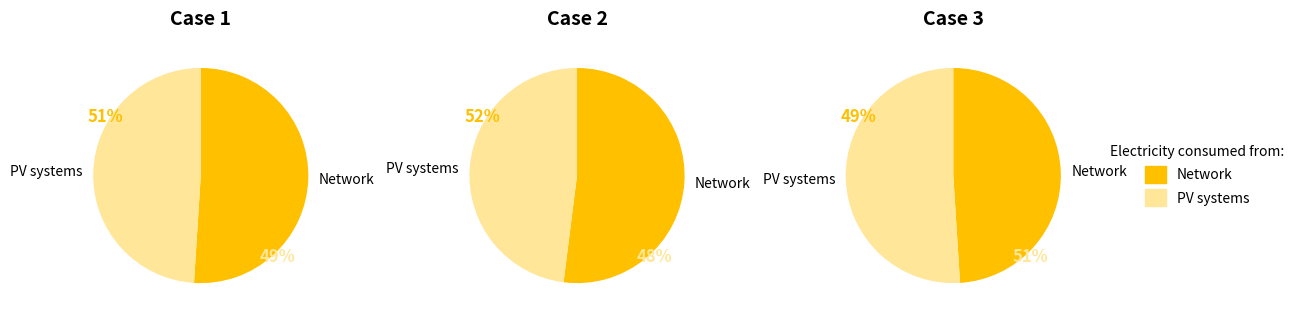

Which series has the largest range (max minus min)?

Network